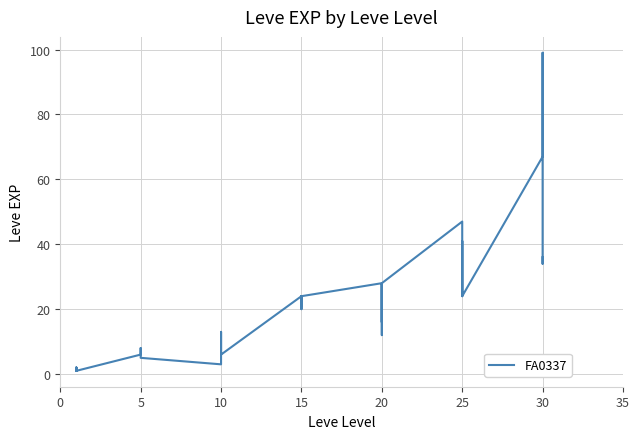

How many interior local valleys (lower than both neighbors) does the data have?

9